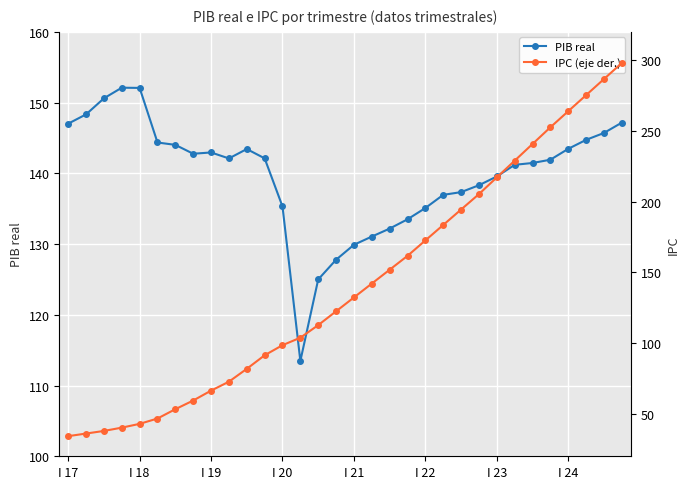

At which category is the sum across all series the highest?

31